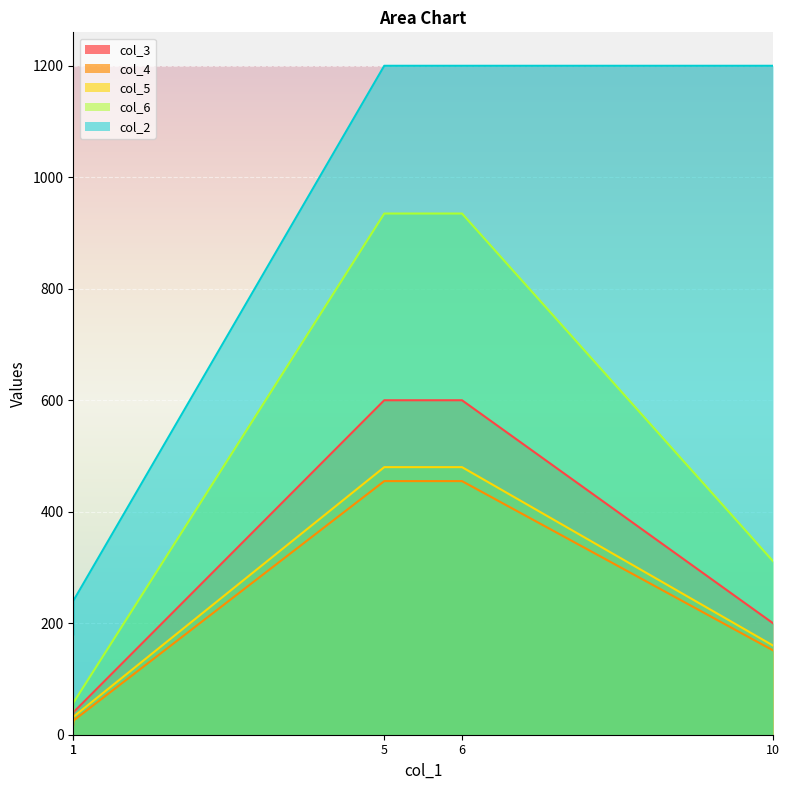

Rank the series at F2 from highest to lowest value.

col_2, col_6, col_3, col_5, col_4